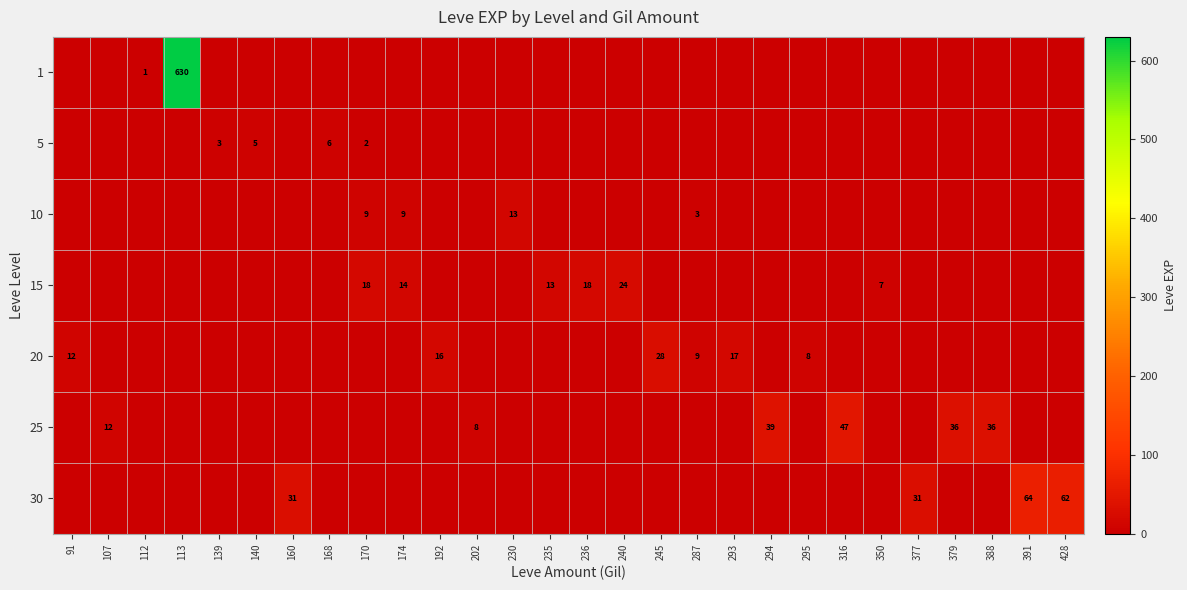

The value of 25 at 202 is 8. True or false?

True